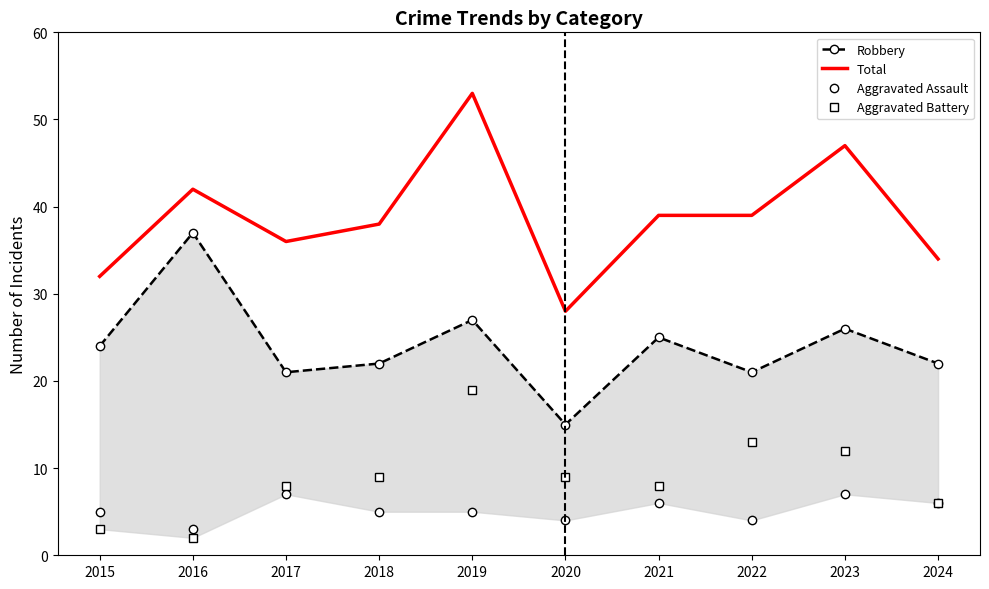

Where is the first local minimum for Total?

2017